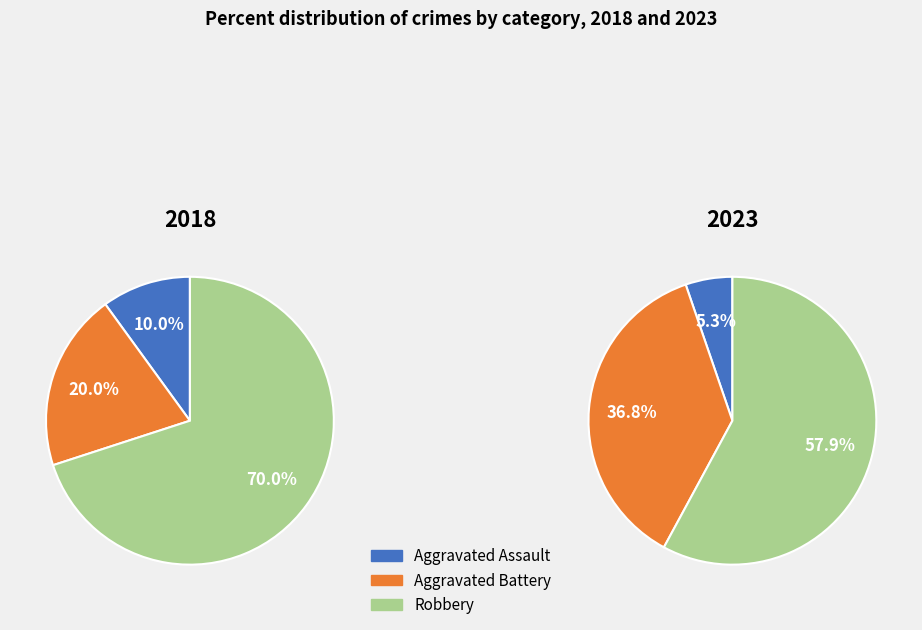

Rank the series by their average value, from highest to lowest.

values_2023, values_2018